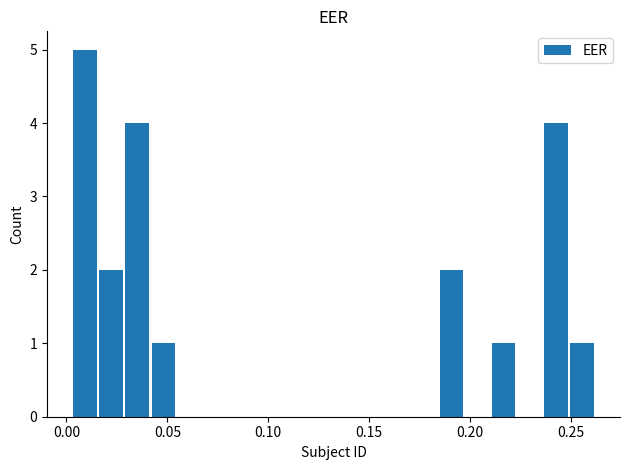

What is the sum of all values?

20